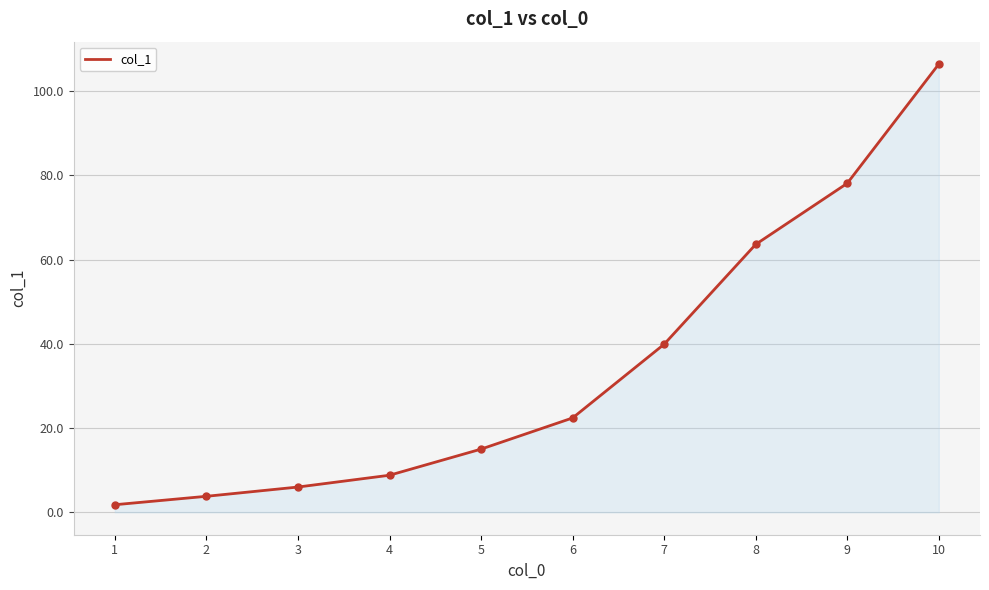

What is the change in value from 2 to 6?

+18.6